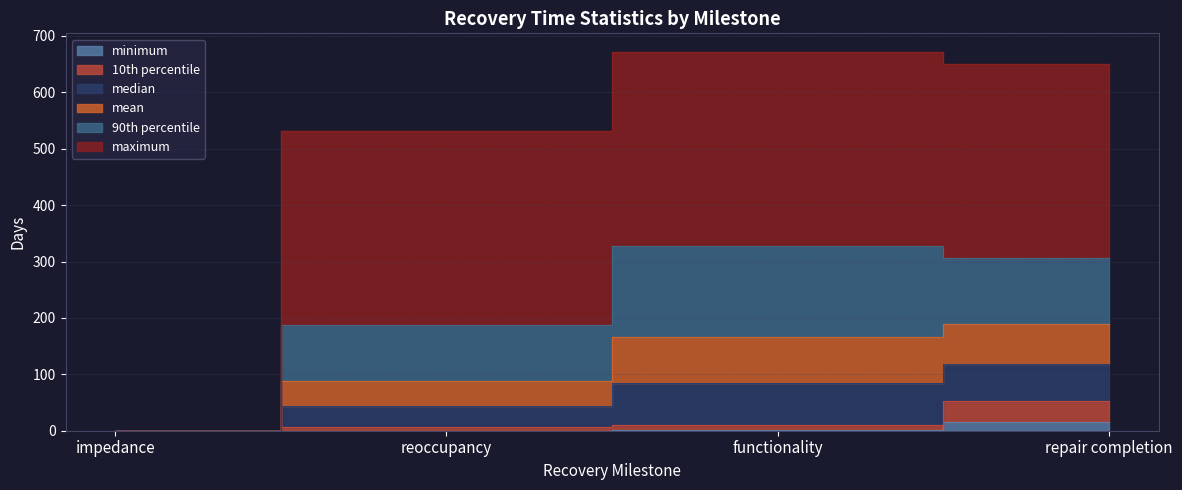

At which label does maximum reach its minimum?

impedance